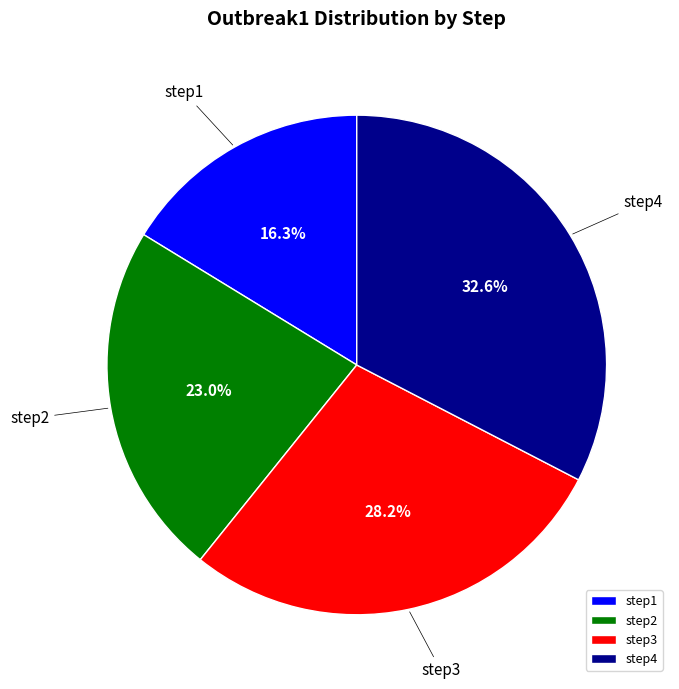

Which category has the smallest portion of the pie?

step1